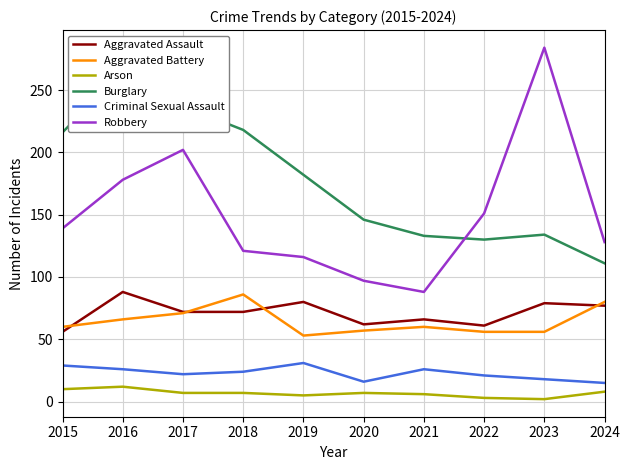

Reading left to right, list all the values displayed in this chart.

Aggravated Assault: 2015=56	2016=88	2017=72	2018=72	2019=80	2020=62	2021=66	2022=61	2023=79	2024=77
Aggravated Battery: 2015=60	2016=66	2017=71	2018=86	2019=53	2020=57	2021=60	2022=56	2023=56	2024=80
Arson: 2015=10	2016=12	2017=7	2018=7	2019=5	2020=7	2021=6	2022=3	2023=2	2024=8
Burglary: 2015=216	2016=266	2017=237	2018=218	2019=182	2020=146	2021=133	2022=130	2023=134	2024=111
Criminal Sexual Assault: 2015=29	2016=26	2017=22	2018=24	2019=31	2020=16	2021=26	2022=21	2023=18	2024=15
Robbery: 2015=139	2016=178	2017=202	2018=121	2019=116	2020=97	2021=88	2022=151	2023=284	2024=128